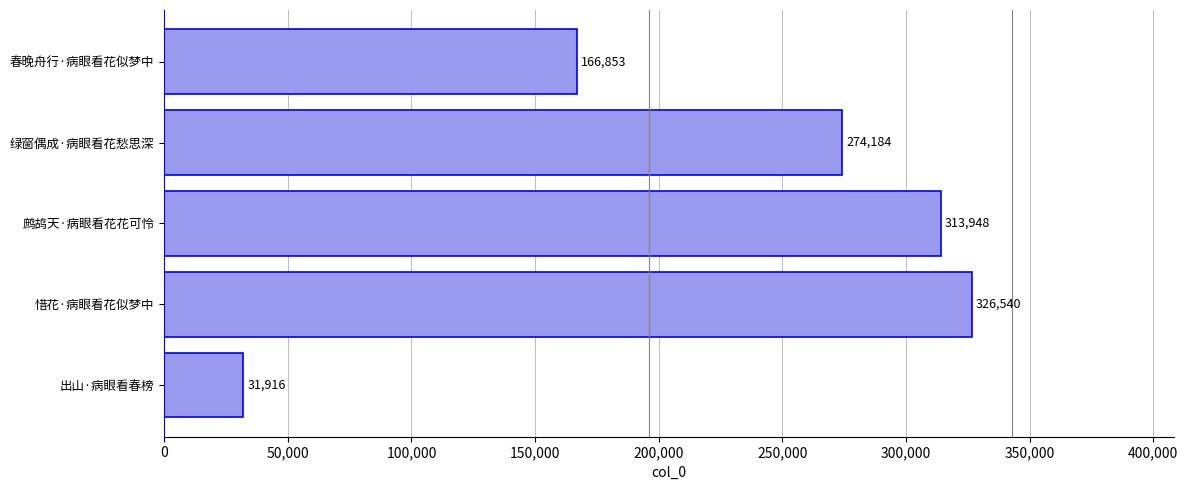

At which label is the value closest to 179228?

春晚舟行·病眼看花似梦中